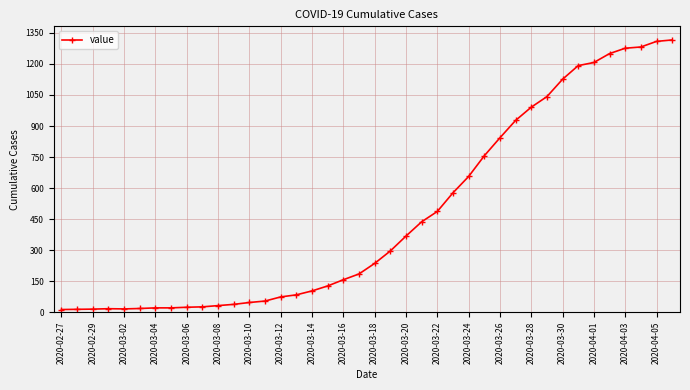

What is the sum of all values?

18660